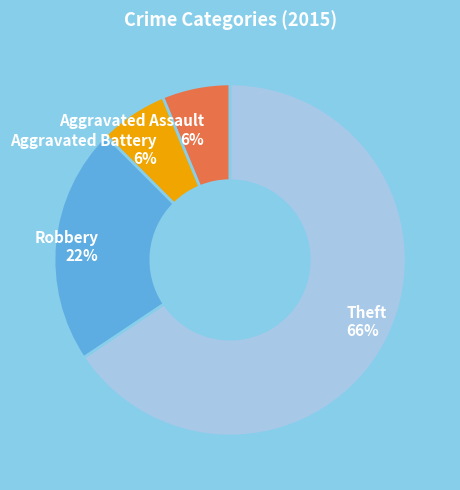

How many slices are in this pie chart?

4